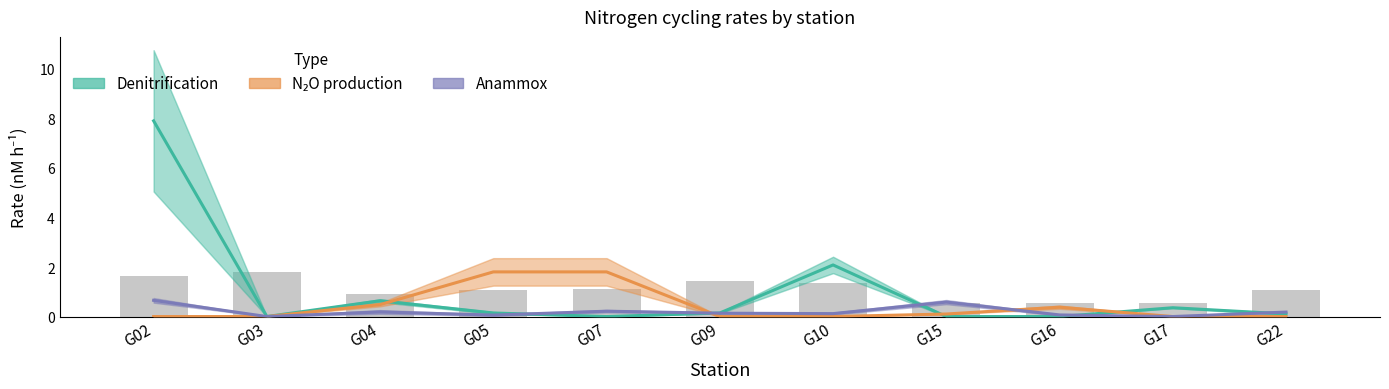

What is the sum of all Anammox values?

2.2